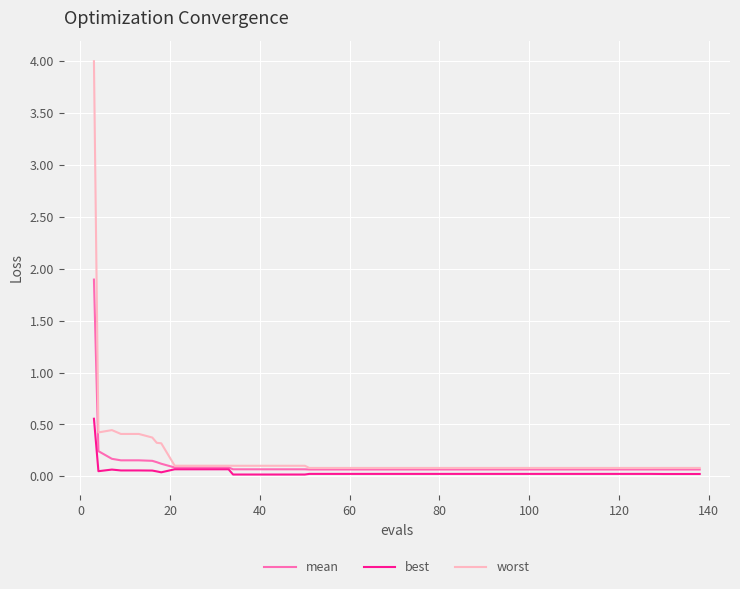

Rank the series by their maximum value, from lowest to highest.

best, mean, worst